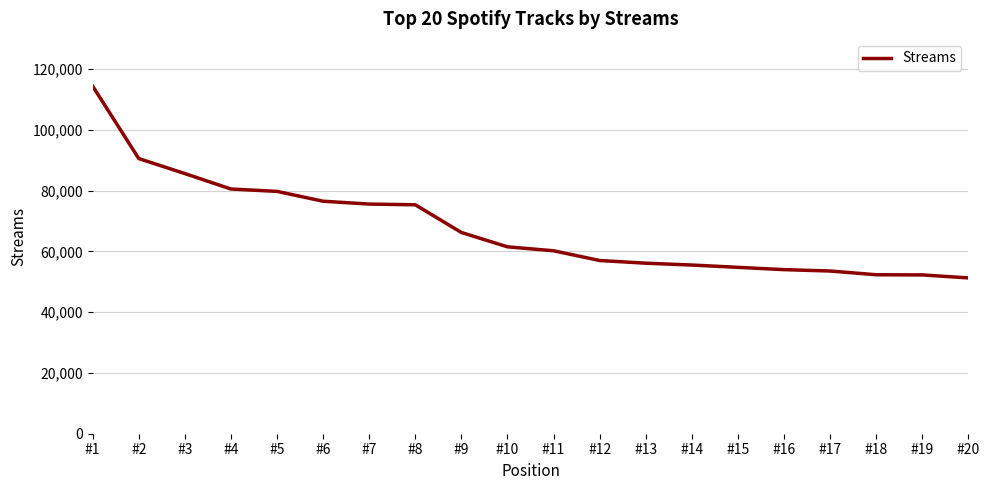

What is the ratio of the value at #10 to the value at #12?

1.1